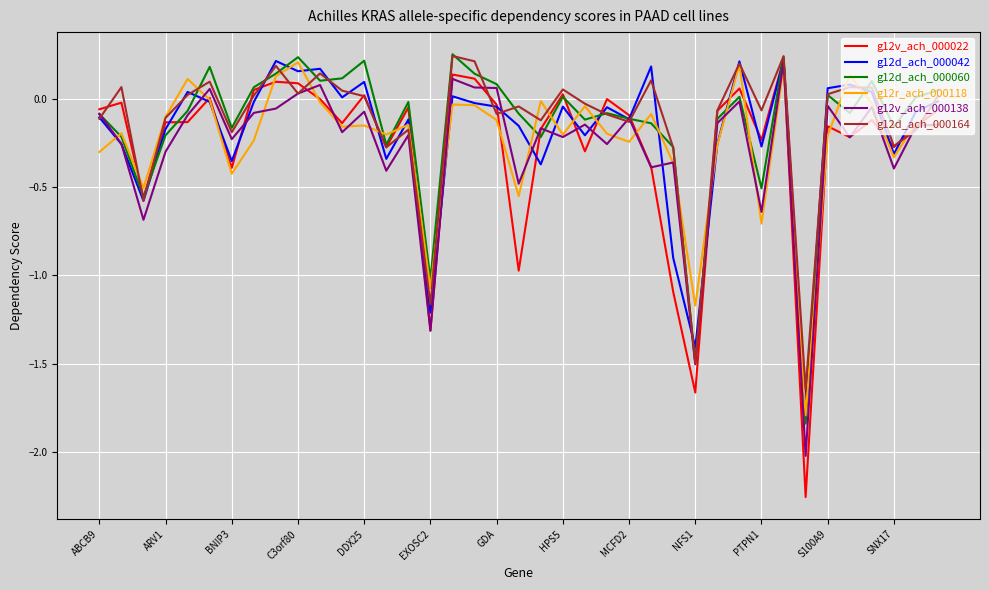

The value of g12d_ach_000164 at SNX17 is -0.5. True or false?

False